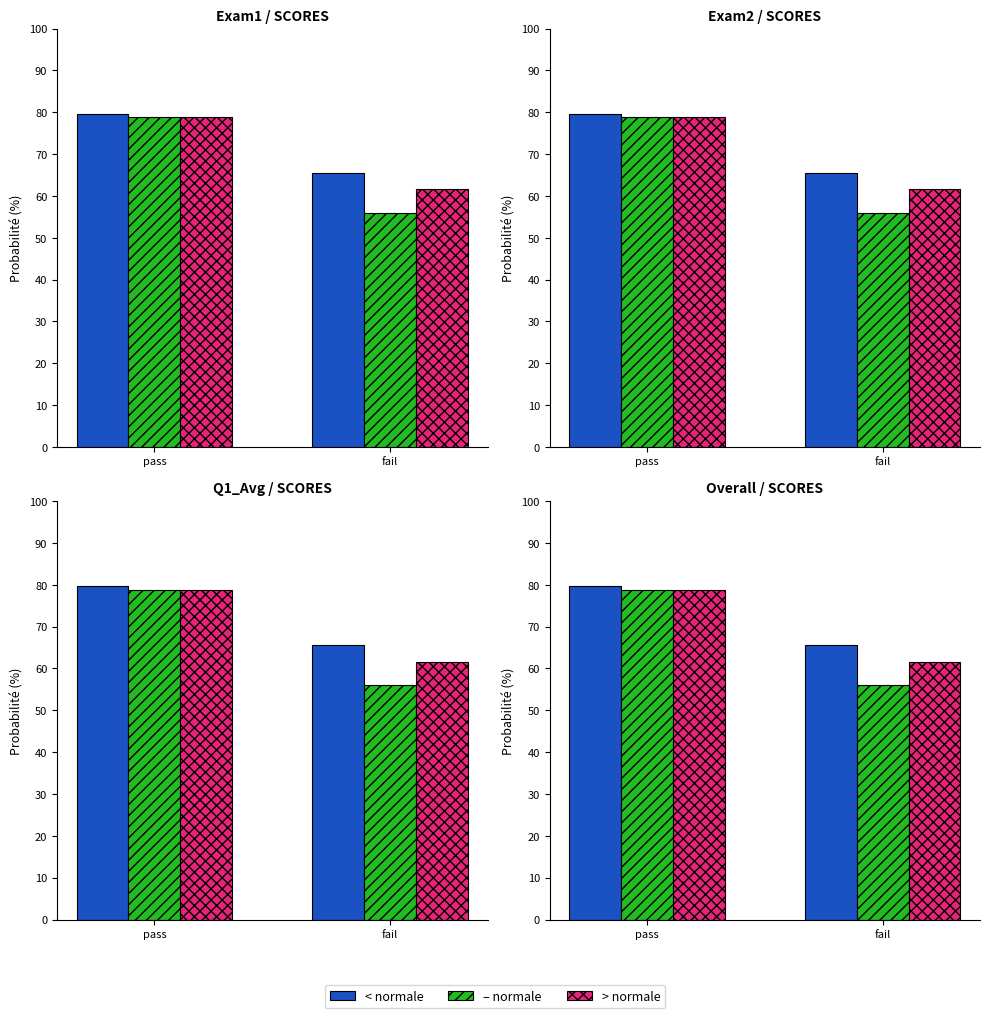

What position from the left is fail?

2